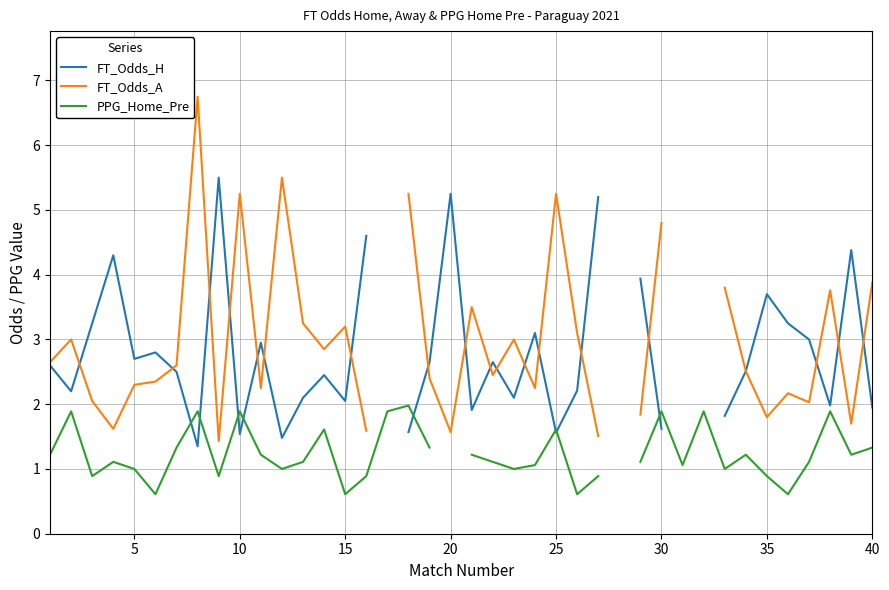

How many data points in PPG_Home_Pre are above 1?

25